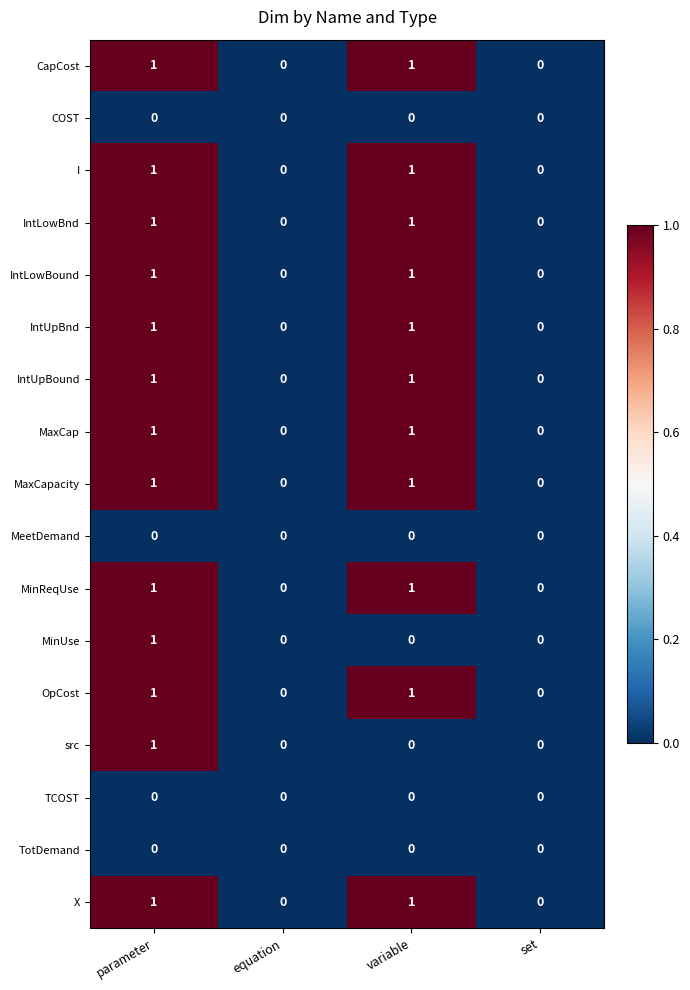

What is the total value across all series at variable?

11